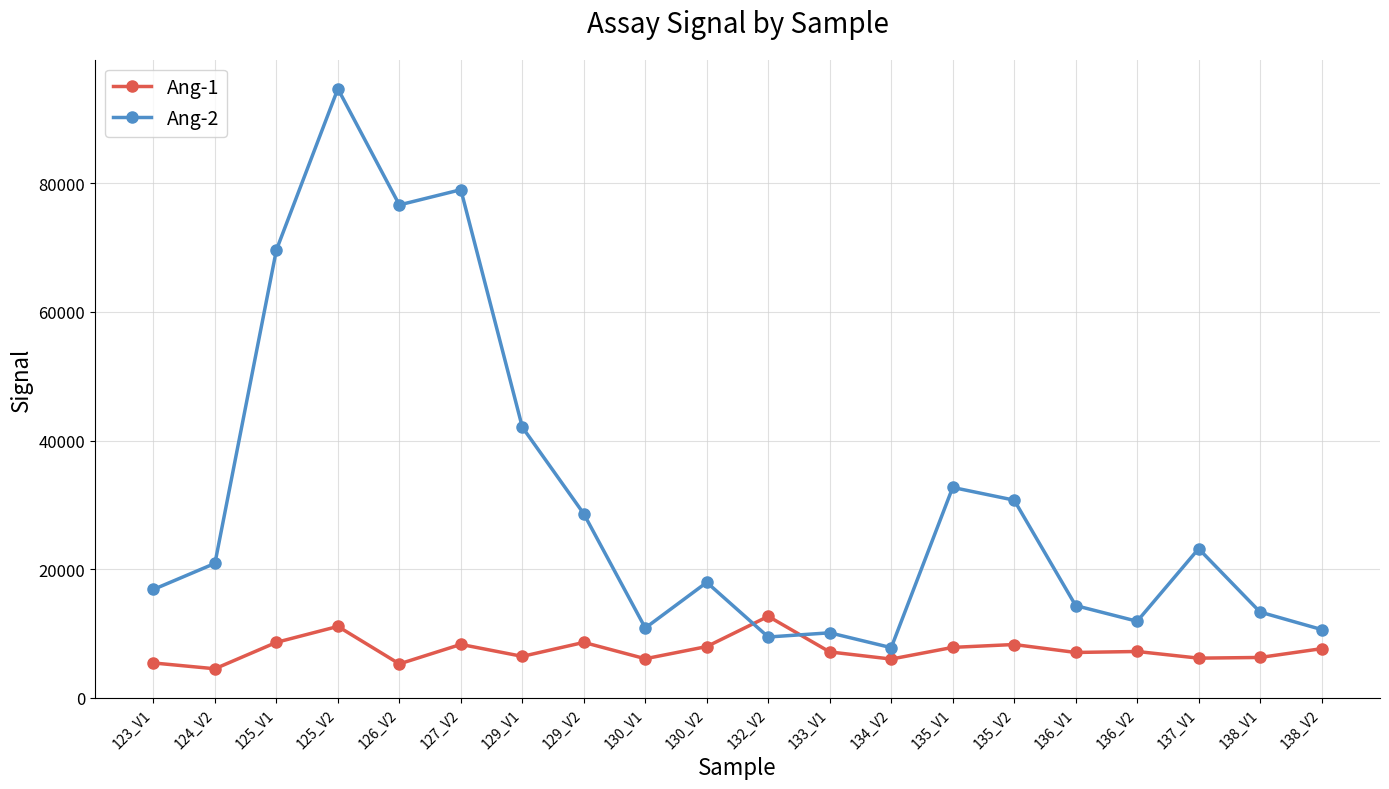

What is the maximum value shown in the chart?

94720